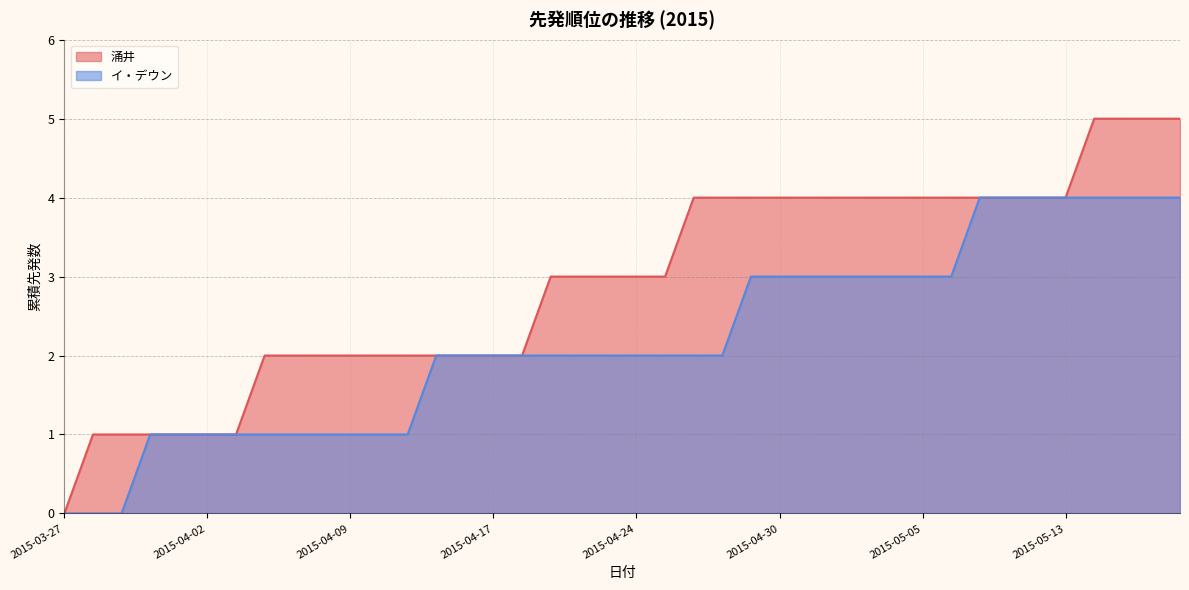

Reading left to right, what are all the values shown in this chart?

涌井: 0	1	1	1	1	1	1	2	2	2	2	2	2	2	2	2	2	3	3	3	3	3	4	4	4	4	4	4	4	4	4	4	4	4	4	4	5	5	5	5
イ・デウン: 0	0	0	1	1	1	1	1	1	1	1	1	1	2	2	2	2	2	2	2	2	2	2	2	3	3	3	3	3	3	3	3	4	4	4	4	4	4	4	4